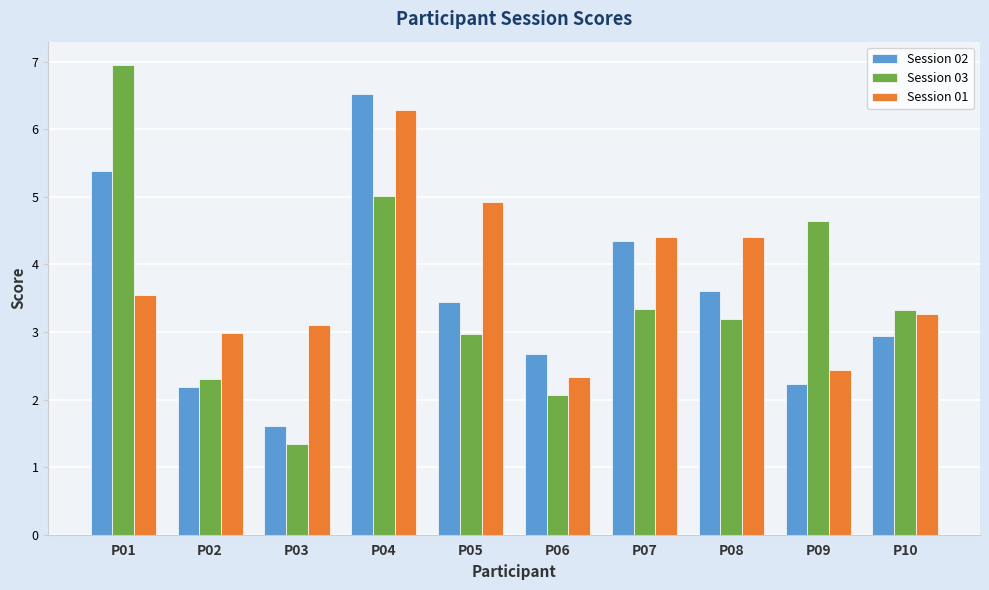

What is the minimum value for Session 03?

1.3